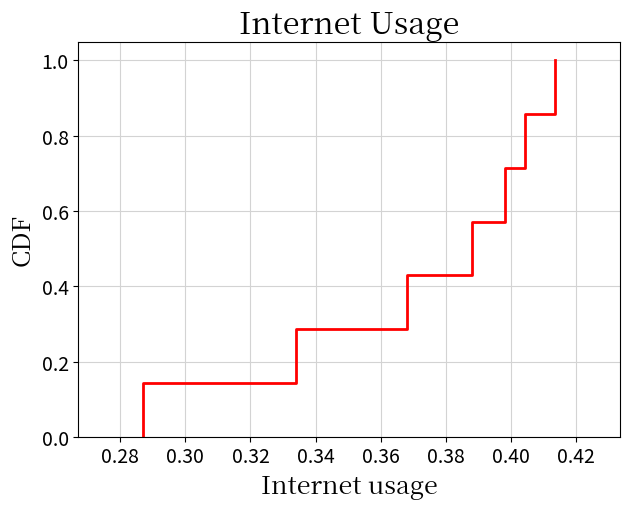

How many lines are shown in the chart?

1